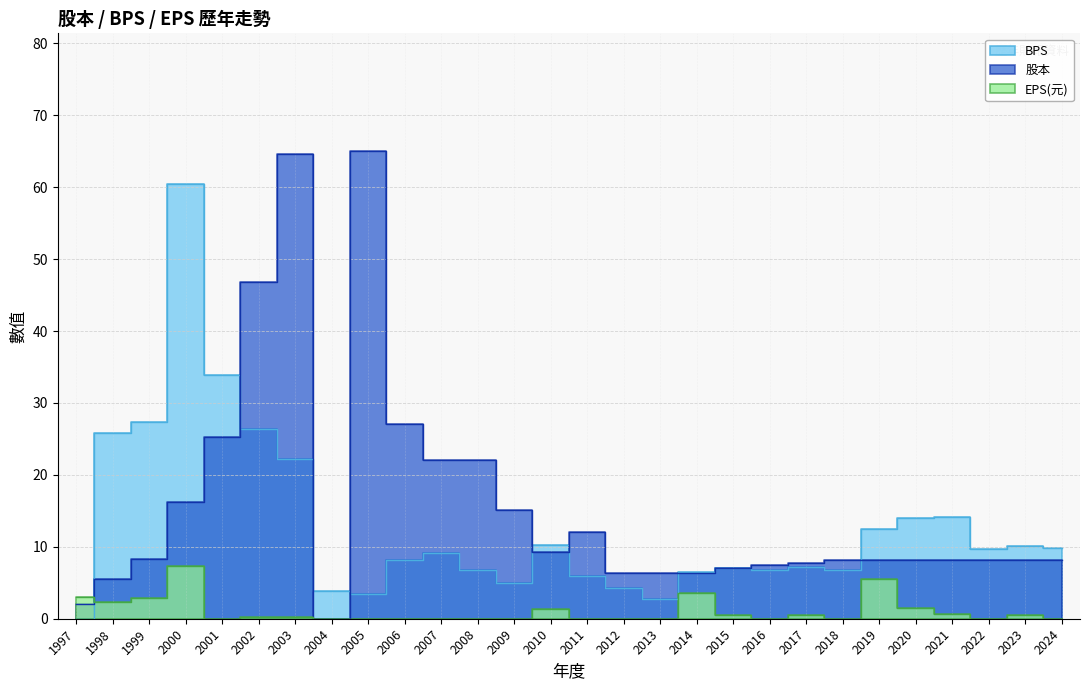

How many values in the 股本 series exceed 8?

19